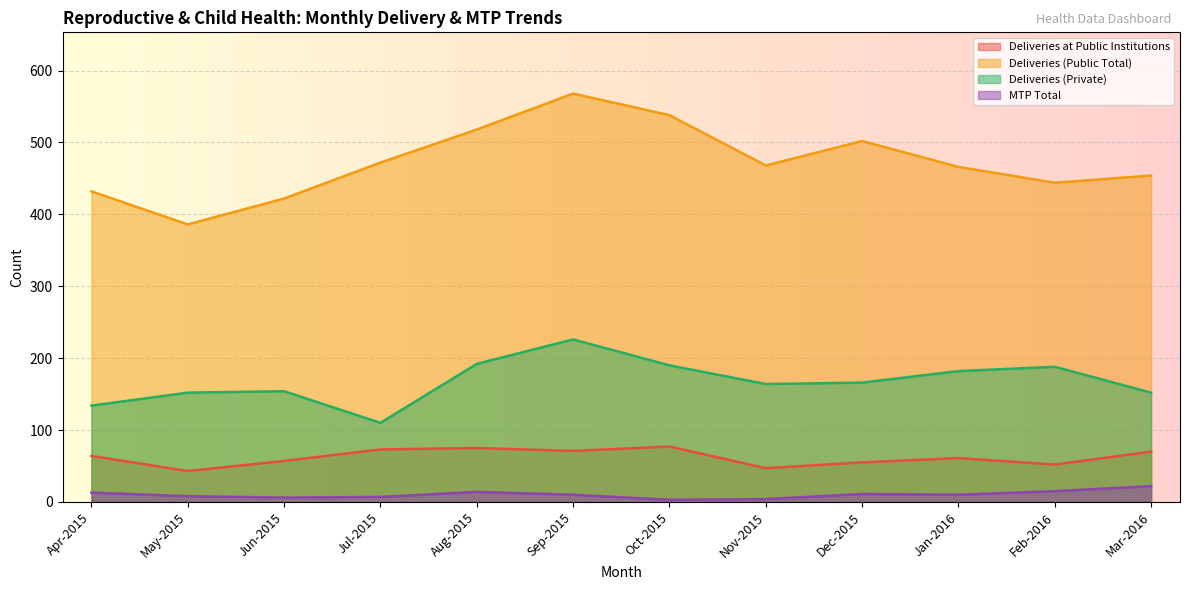

True or false: Deliveries at Public Institutions and Deliveries (Private) intersect in this chart.

False